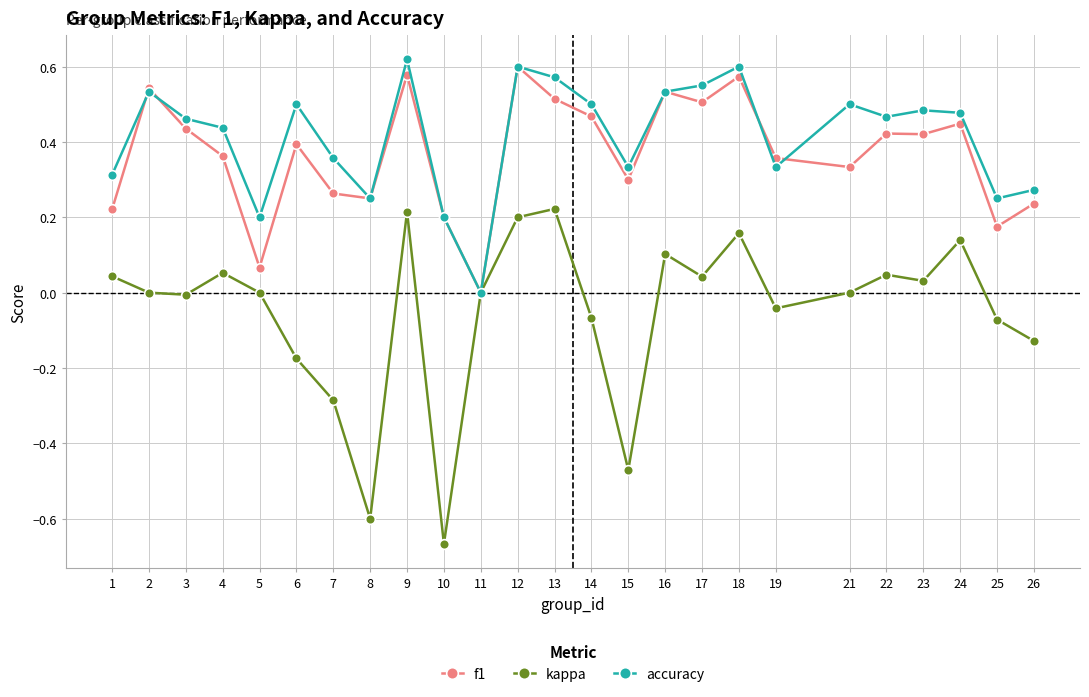

Which category has the lowest value across all series?

10